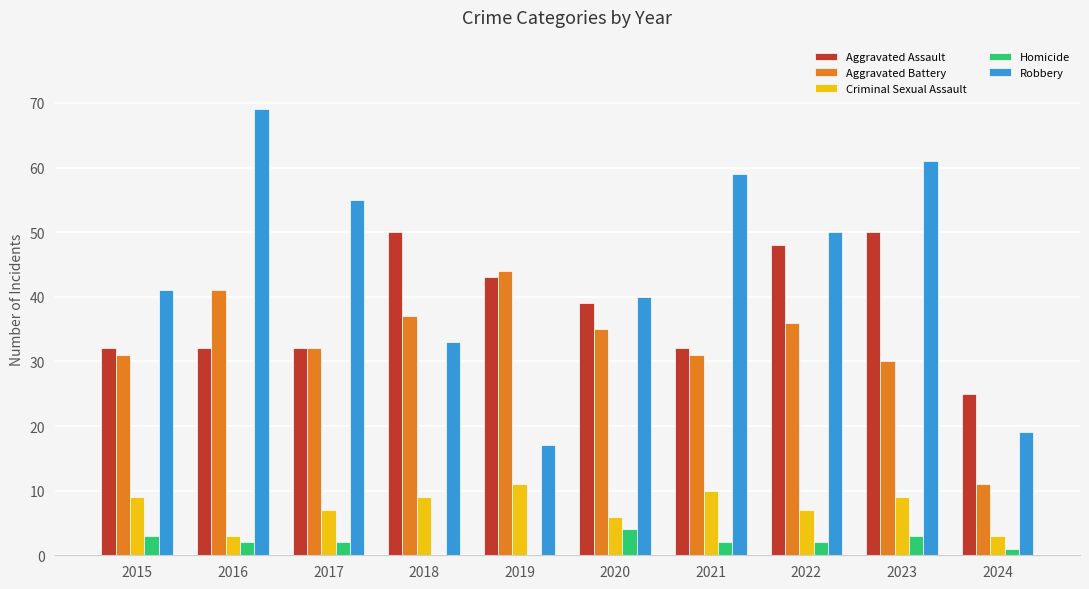

Does the chart contain stacked bars?

No